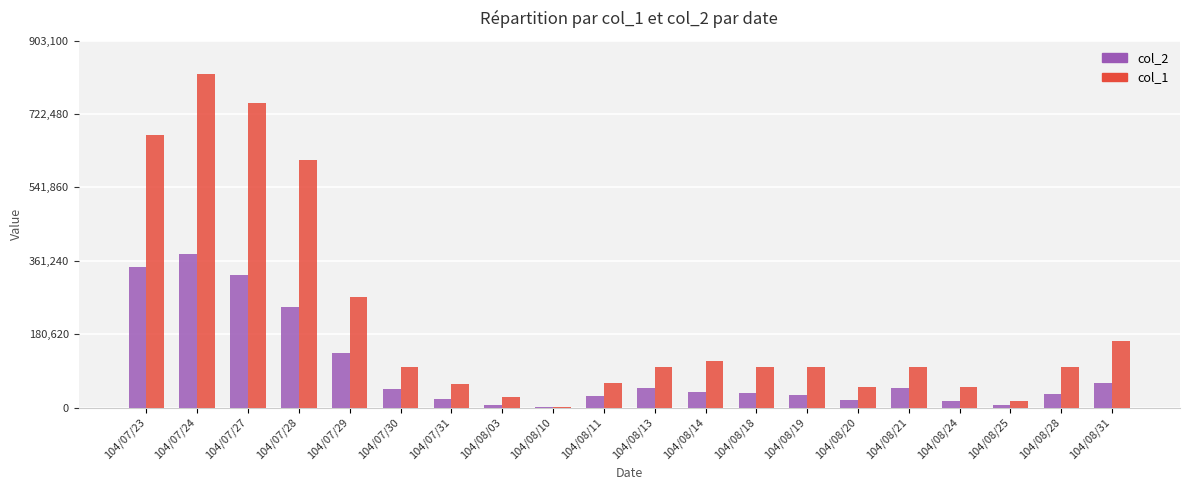

Is the value of col_1 at 104/08/19 greater than the value of col_2 at 104/07/30?

Yes